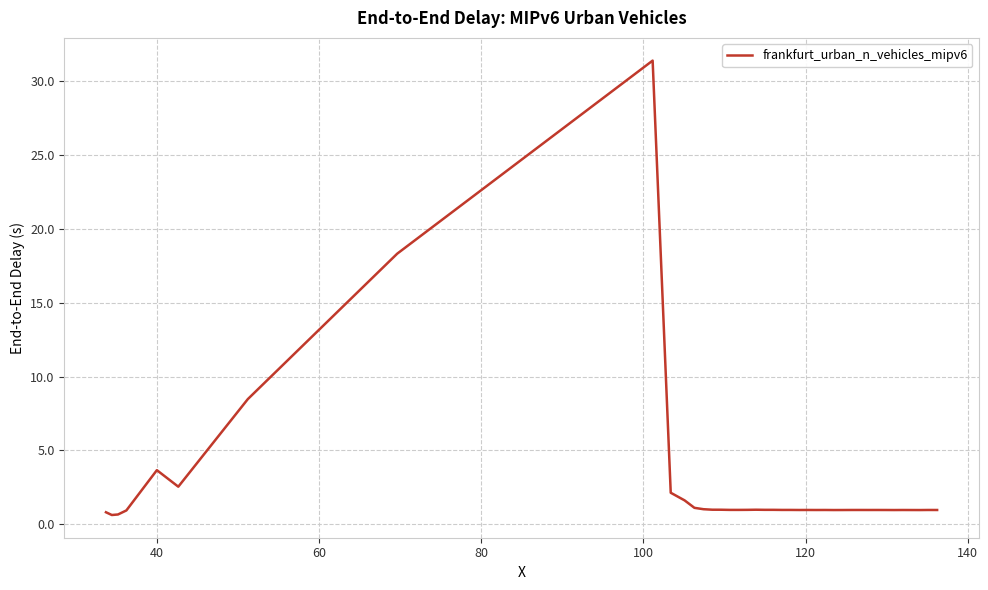

Is this an area chart (filled region under the line)?

No